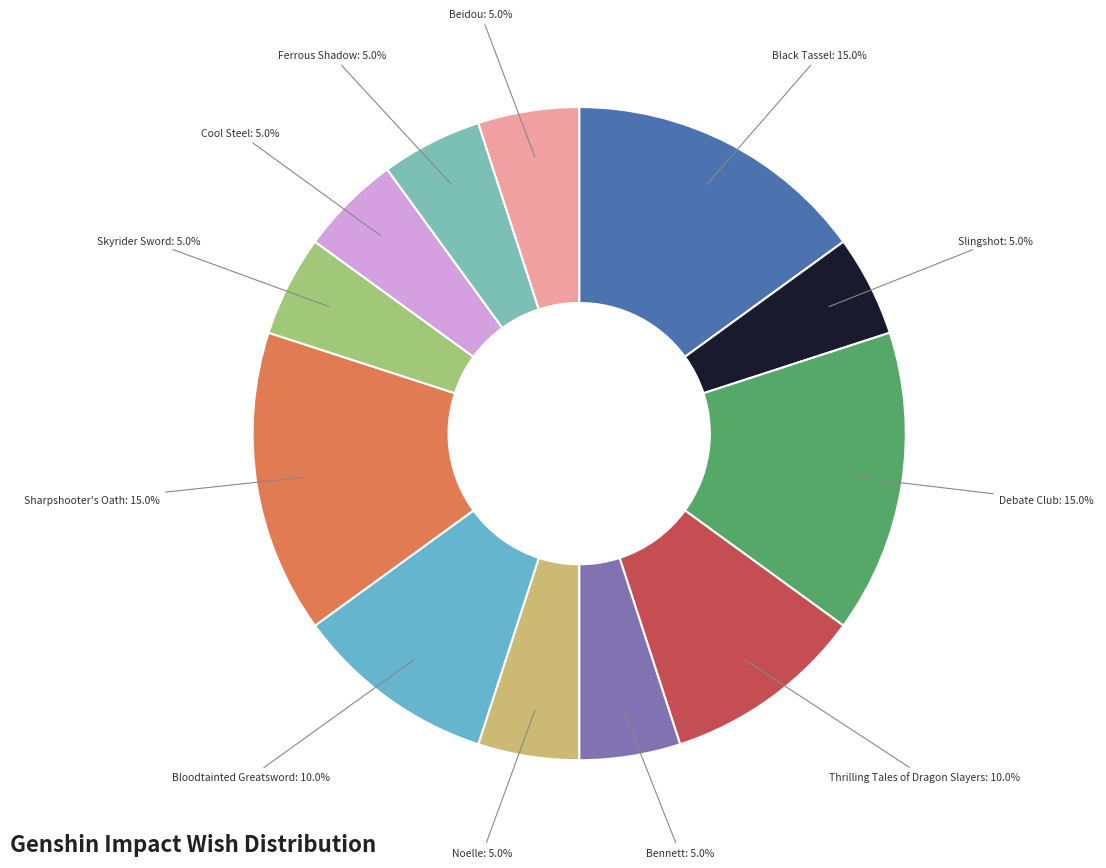

Combined, do Black Tassel and Thrilling Tales of Dragon Slayers account for over 50%?

No